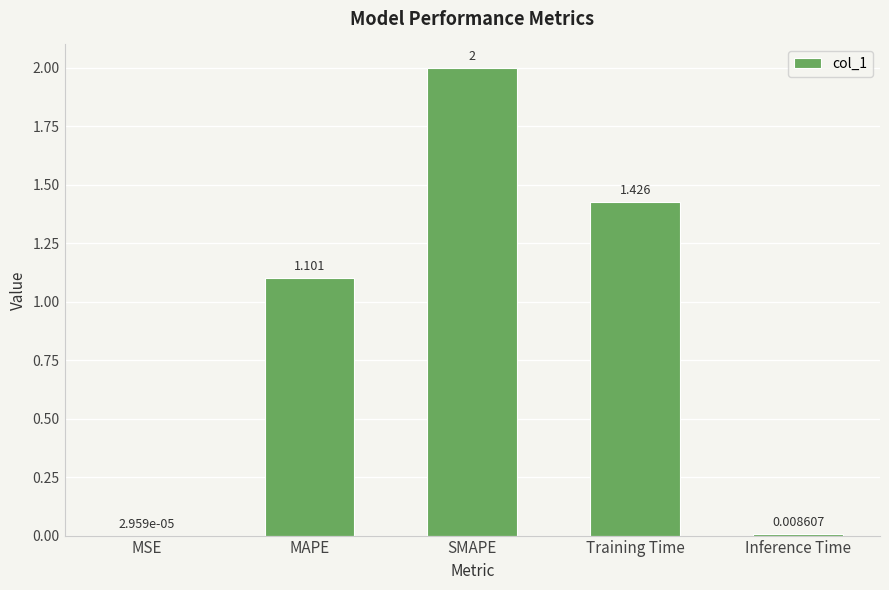

Which category has the highest value across all series?

SMAPE